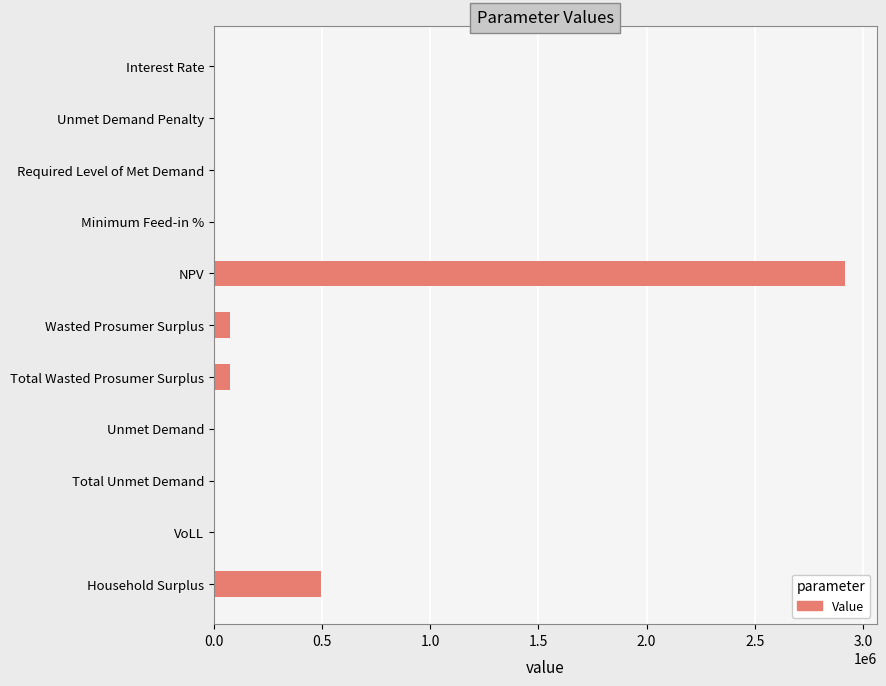

At which category does the chart reach its peak across all series?

NPV